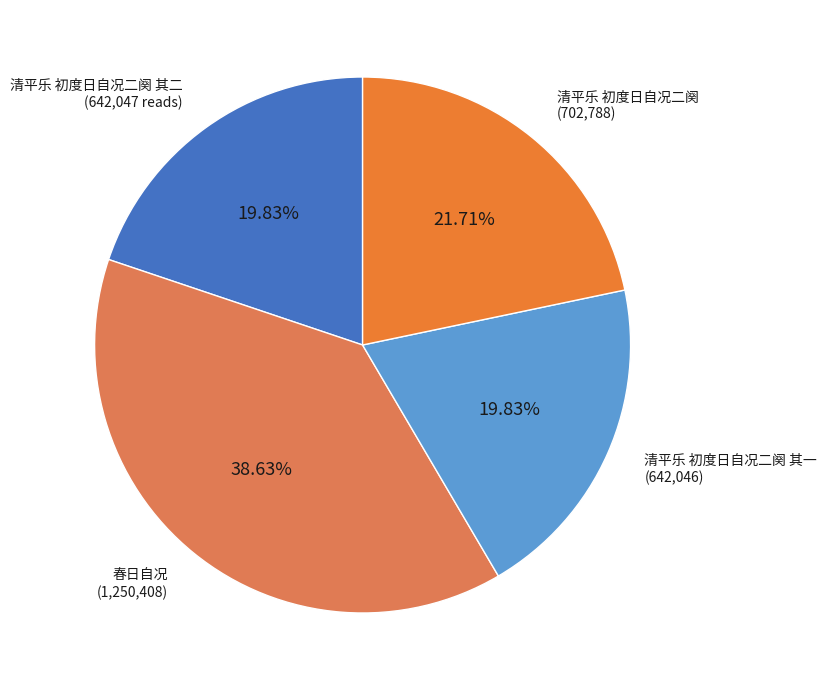

Rank the categories by value from lowest to highest.

清平乐 初度日自况二阕 其一, 清平乐 初度日自况二阕 其二, 清平乐 初度日自况二阕, 春日自况